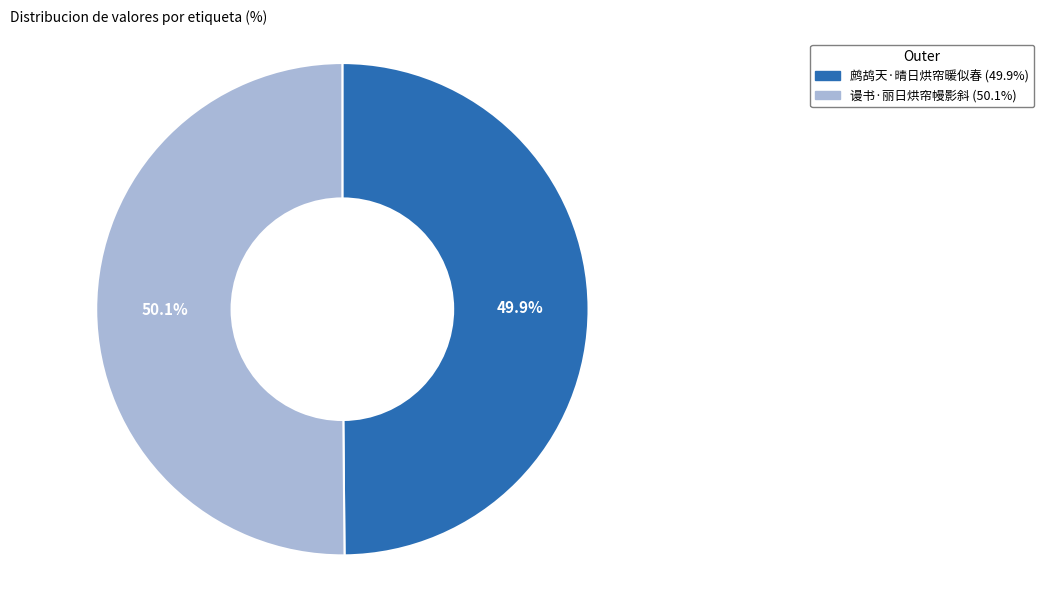

To the nearest percent, what is the combined percentage of 鹧鸪天·晴日烘帘暖似春 and 谩书·丽日烘帘幔影斜?

100%